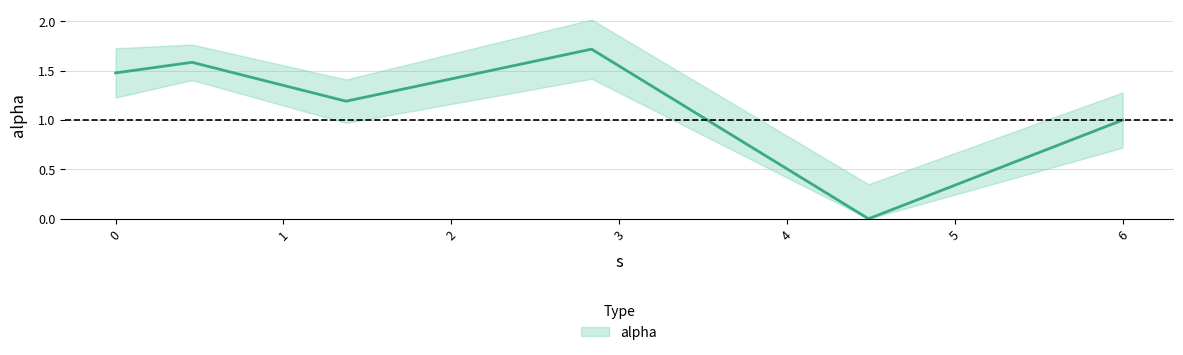

Reading right to left, list all the values displayed in this chart.

5.998643872869289=1.0	4.484939038807121=0.0	2.835333662089686=1.7	1.3728967703526882=1.2	0.45492553972973515=1.6	0.0=1.5